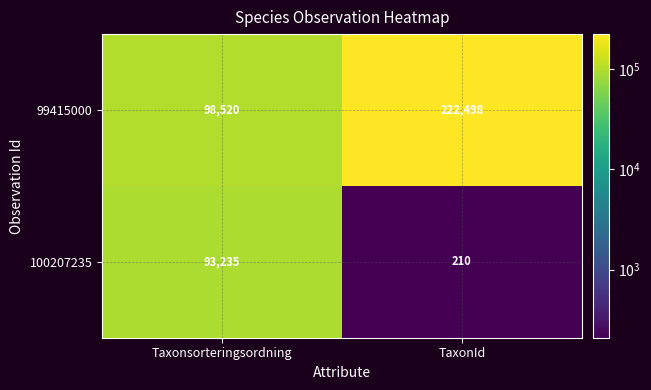

What is the greatest value displayed?

222498